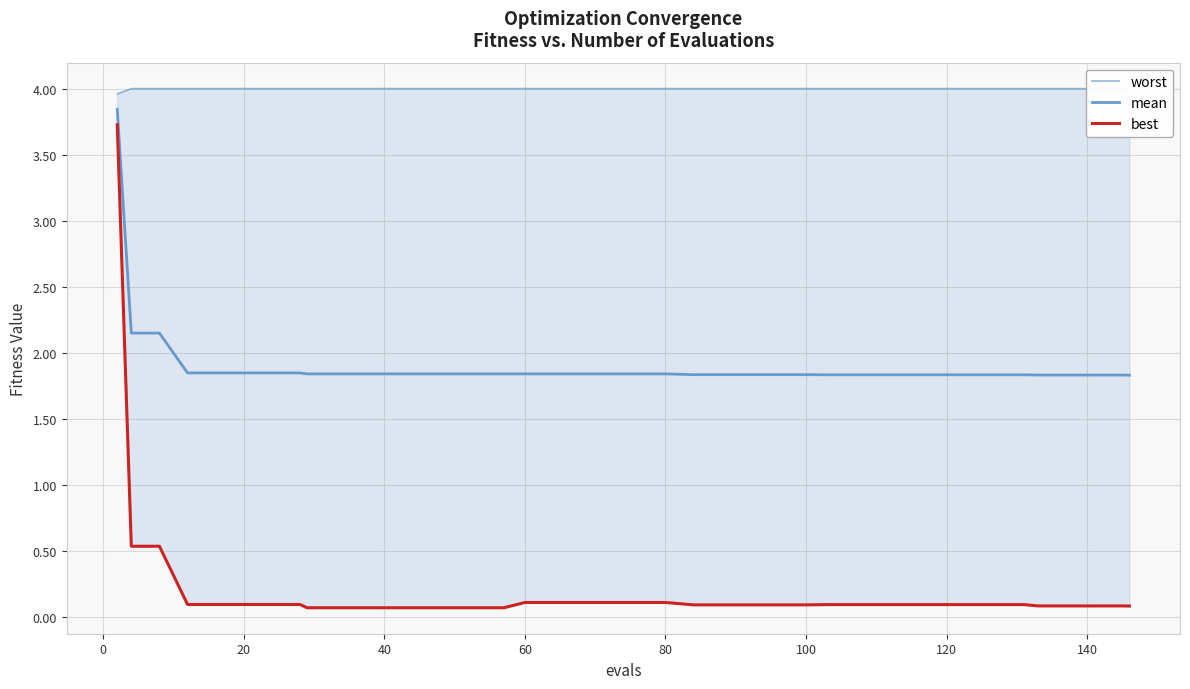

What are all the series names shown in the legend?

worst, mean, best